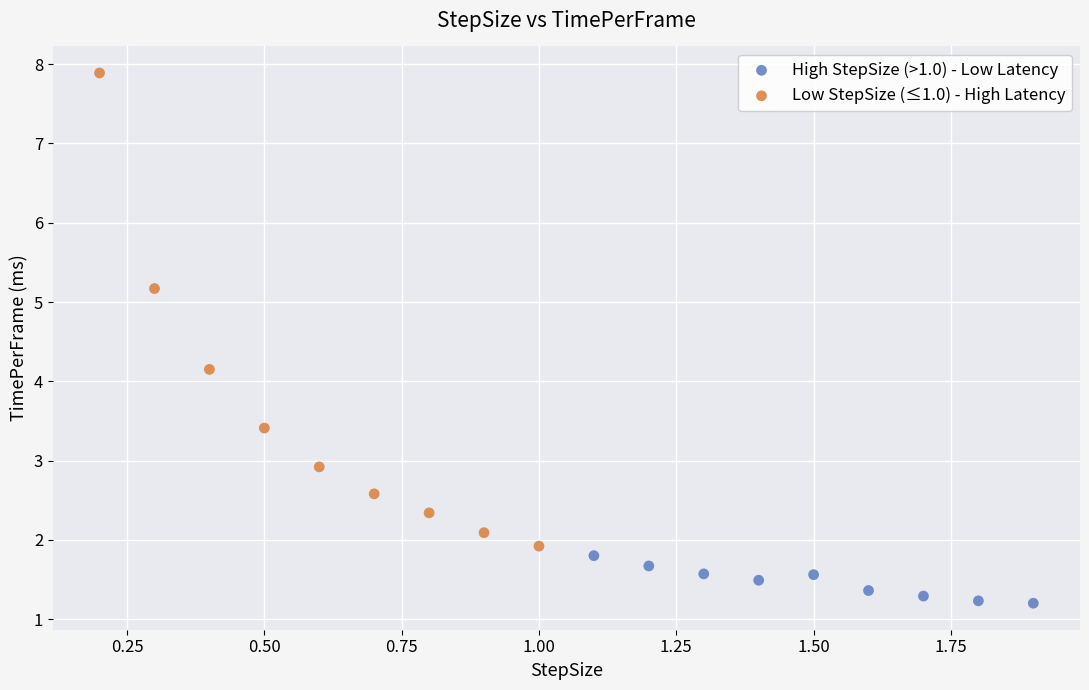

What are all the series names shown in the legend?

High StepSize (>1.0) - Low Latency, Low StepSize (≤1.0) - High Latency